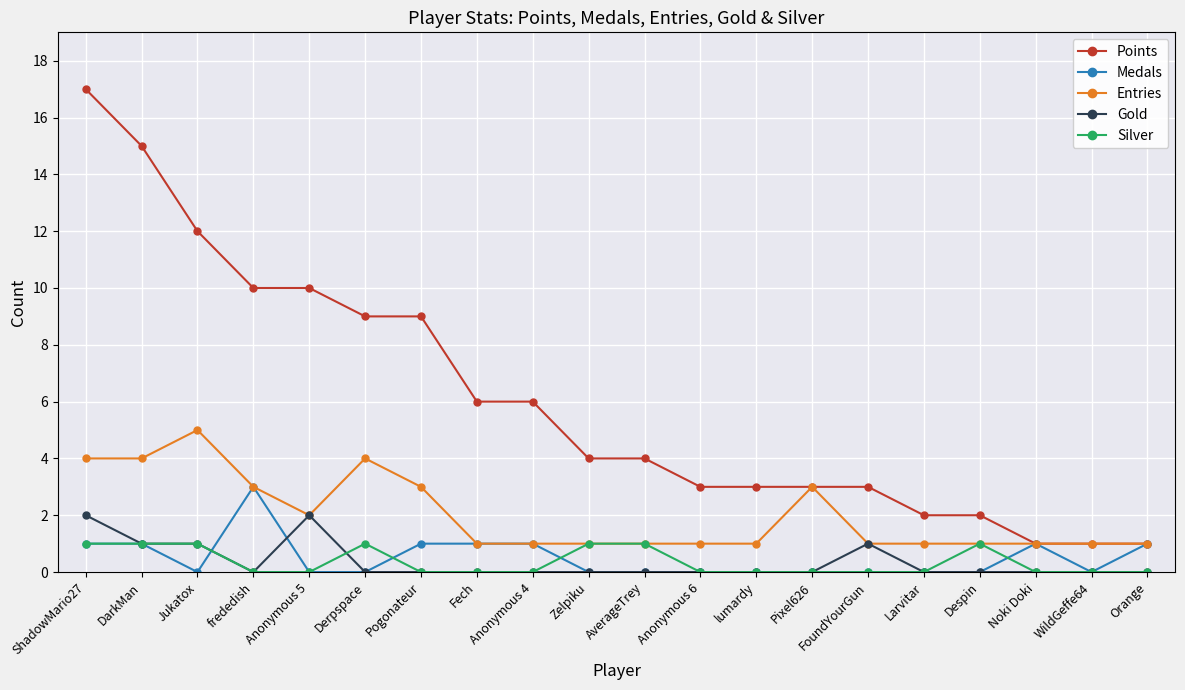

Is this an area chart (filled region under the line)?

No